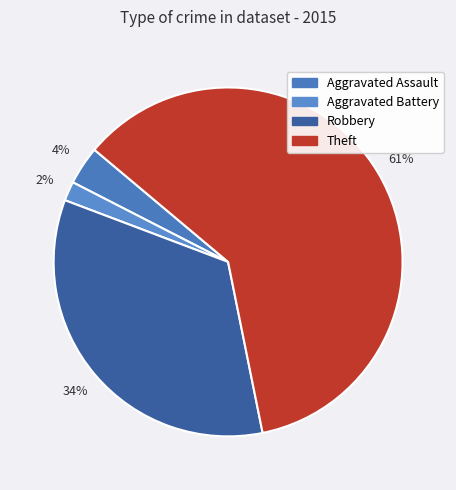

Which category accounts for the majority?

Theft